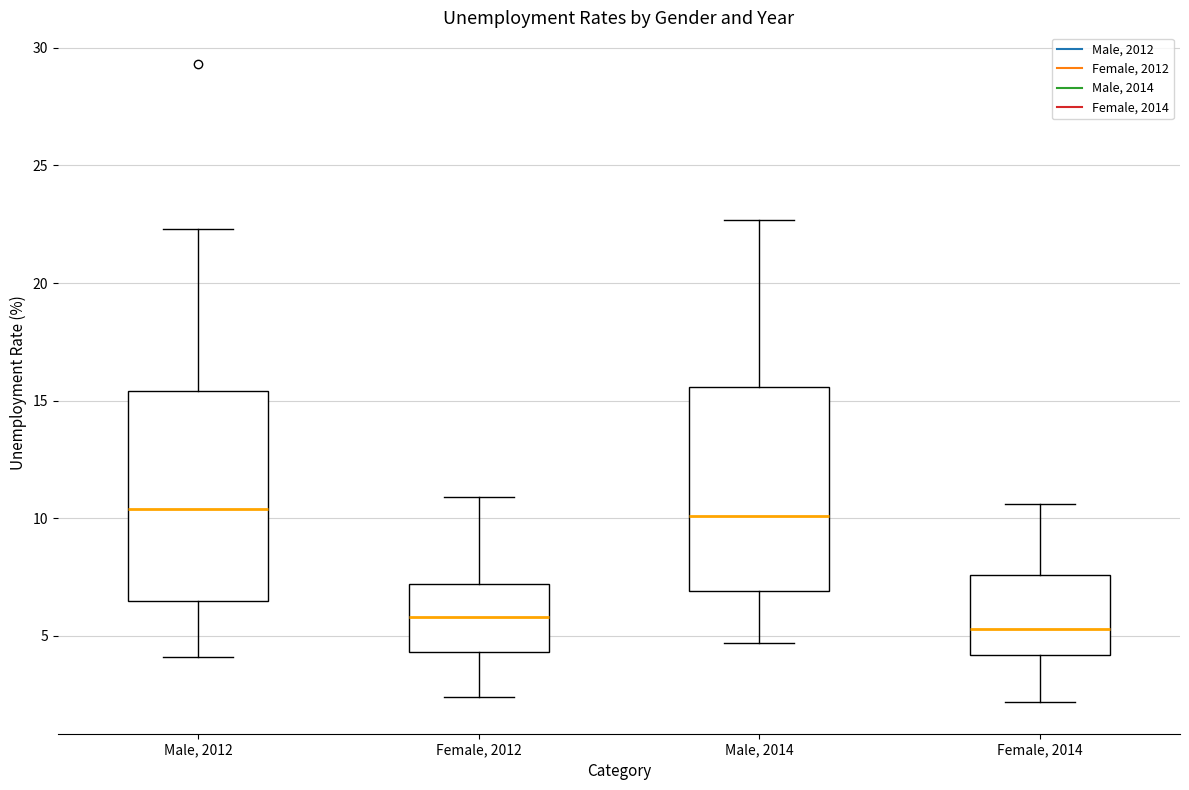

Reading left to right, read every box against the y-axis: the position of its median line, the range the box covers, and the ends of its whiskers. The values are not printed on the chart, so give them approximately, as read against the axis.

Male, 2012: median 10.5, box 6.5 to 15.5, whiskers 4.0 to 22.5
Female, 2012: median 6.0, box 4.5 to 7.0, whiskers 2.5 to 11.0
Male, 2014: median 10.0, box 7.0 to 15.5, whiskers 4.5 to 22.5
Female, 2014: median 5.5, box 4.0 to 7.5, whiskers 2.0 to 10.5